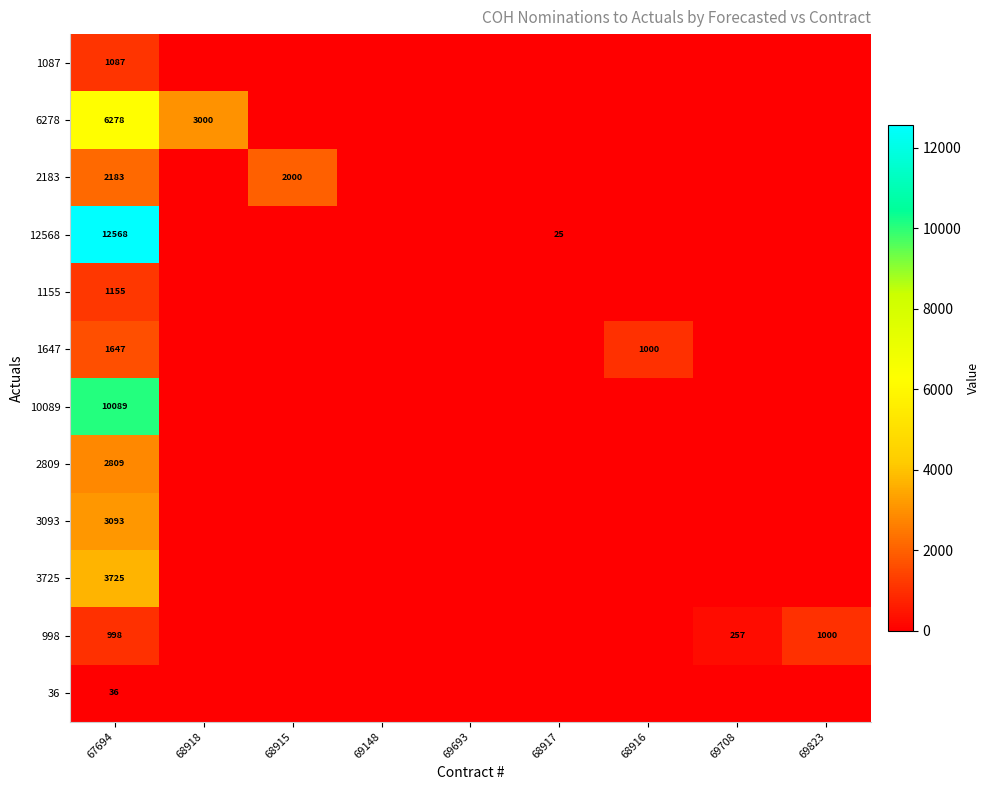

What is the difference between the second highest and second lowest values in the 2183 series?

2000